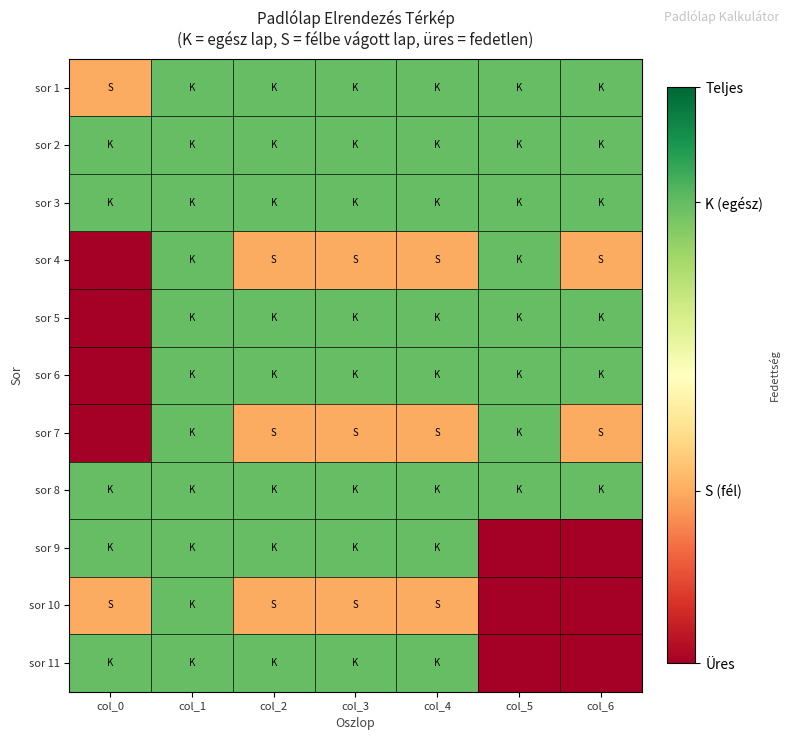

At which category is the sum across all series the highest?

col_1